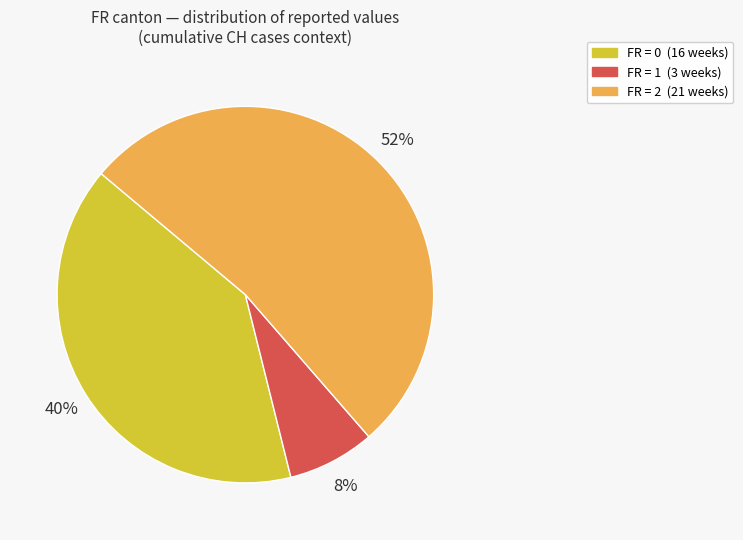

Does any single category account for the majority?

Yes